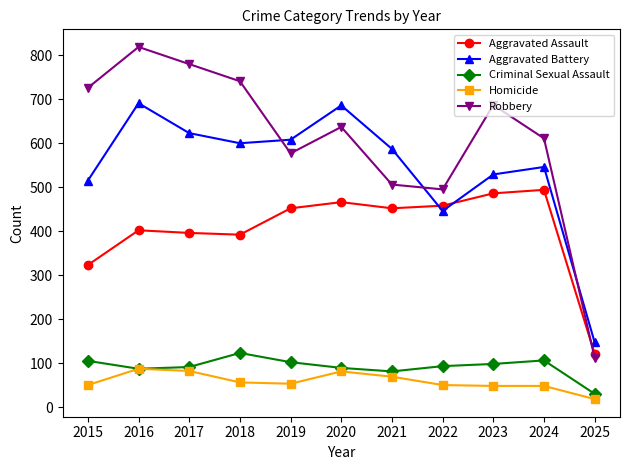

What is the difference between the Aggravated Battery values at 2020 and 2017?

63